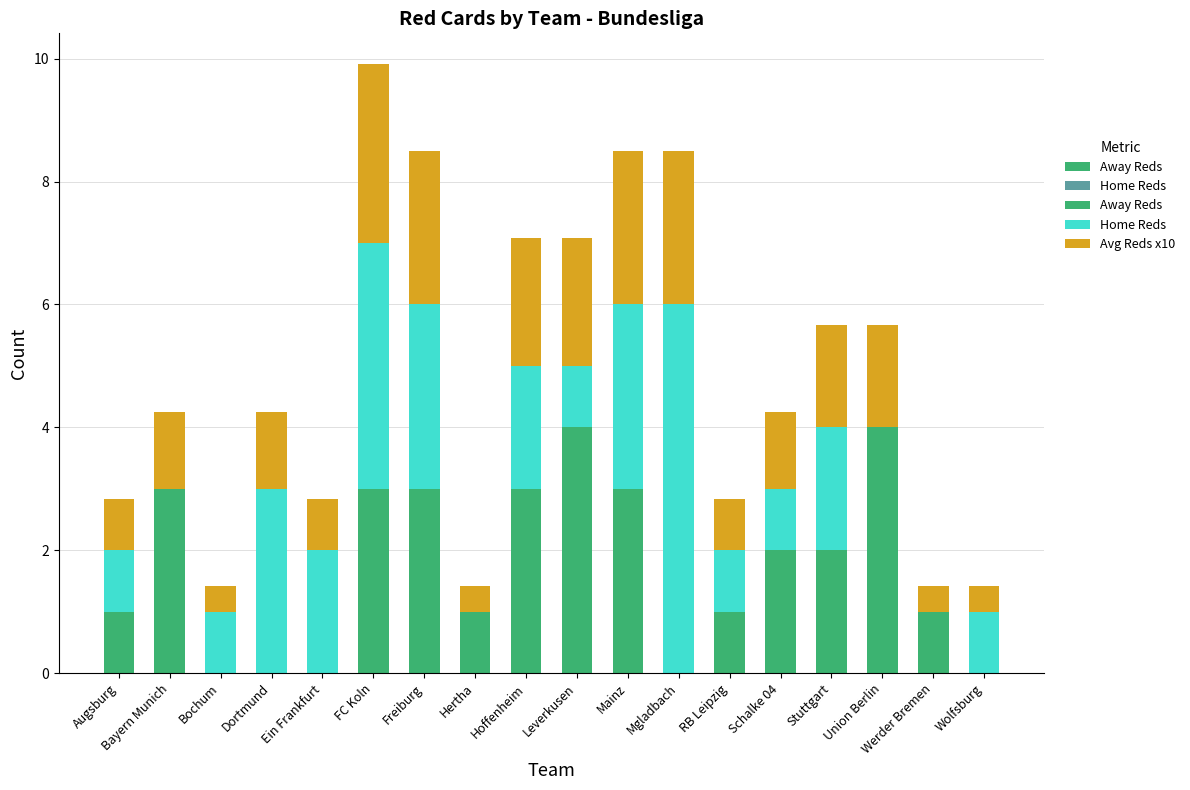

What is the average value of the Avg Reds x10 series?

1.4